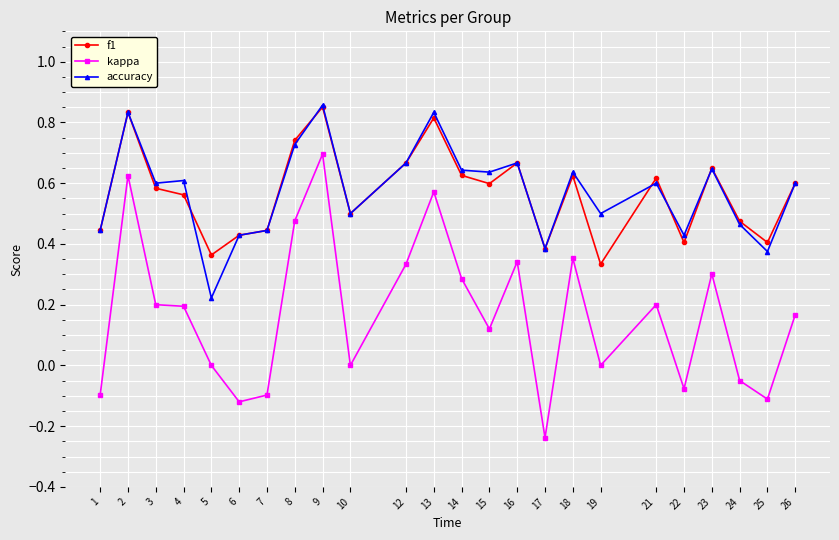

True or false: kappa and accuracy cross at least once.

False